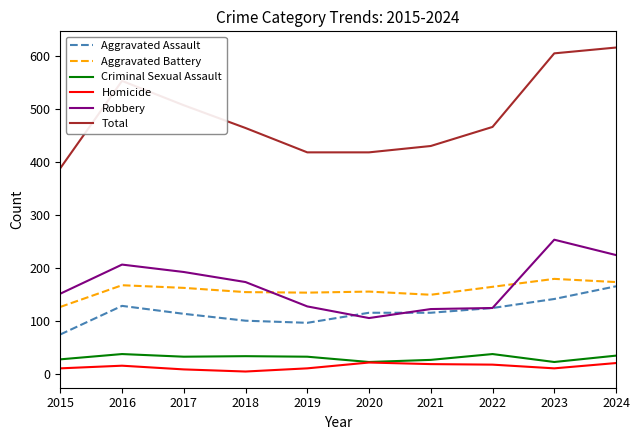

Which series has the widest spread of values?

Total